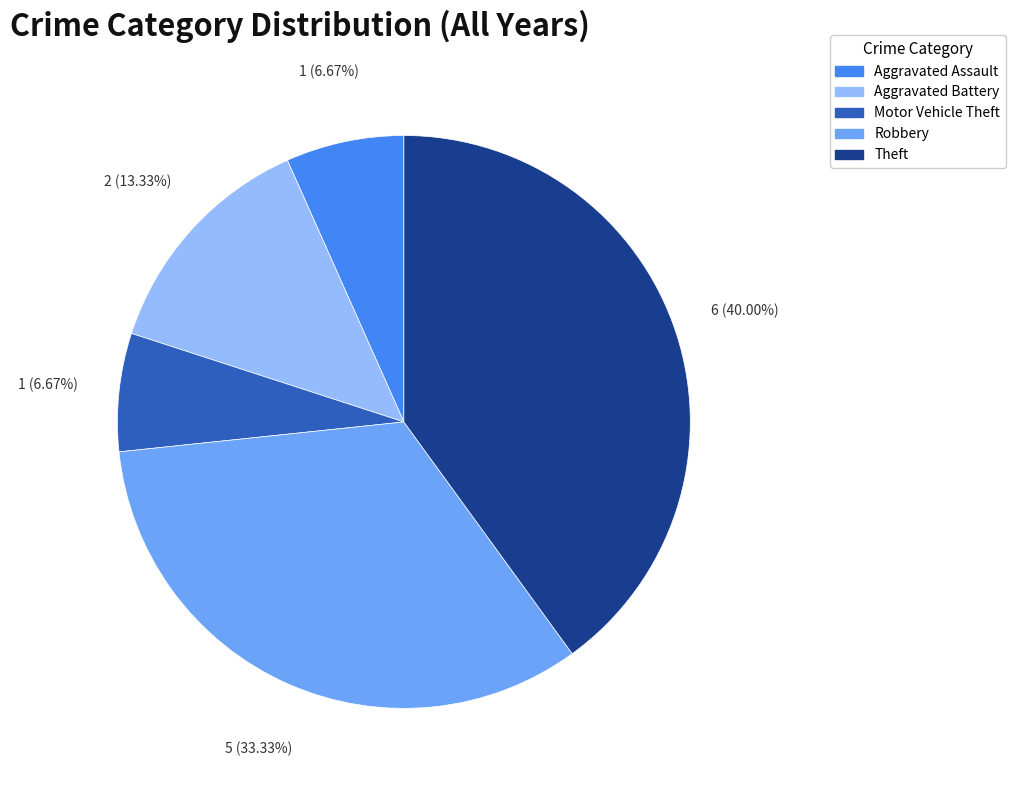

What is the ratio of the value at Aggravated Assault to the value at Motor Vehicle Theft?

1.0